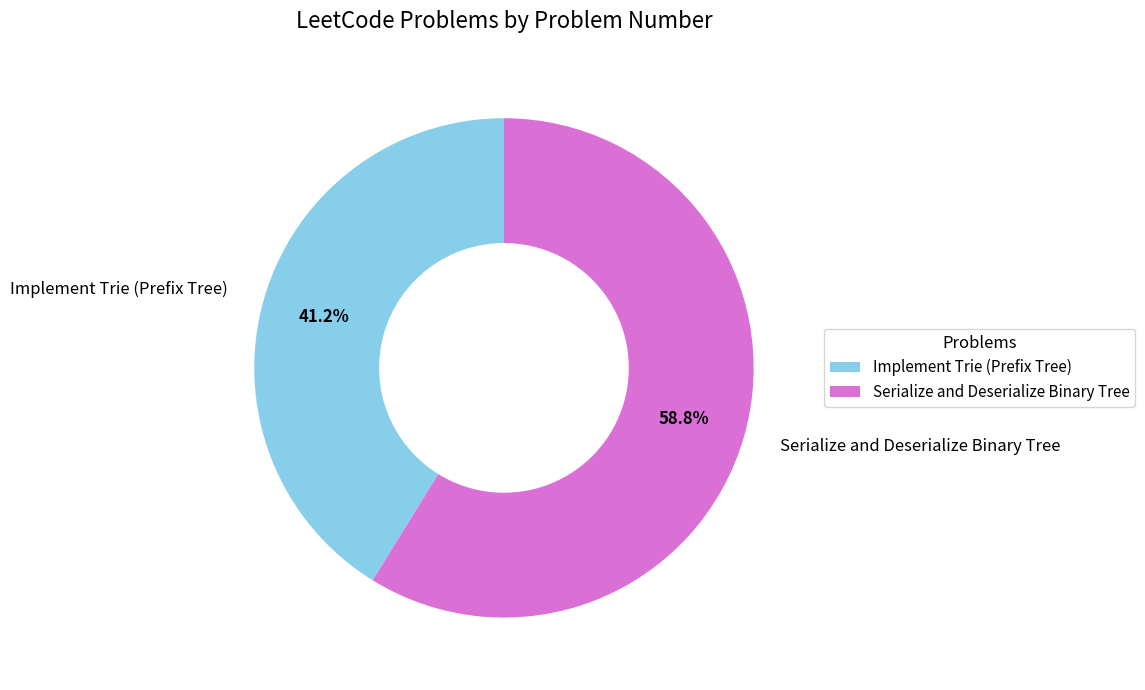

To the nearest percent, what portion does Implement Trie (Prefix Tree) represent?

41%